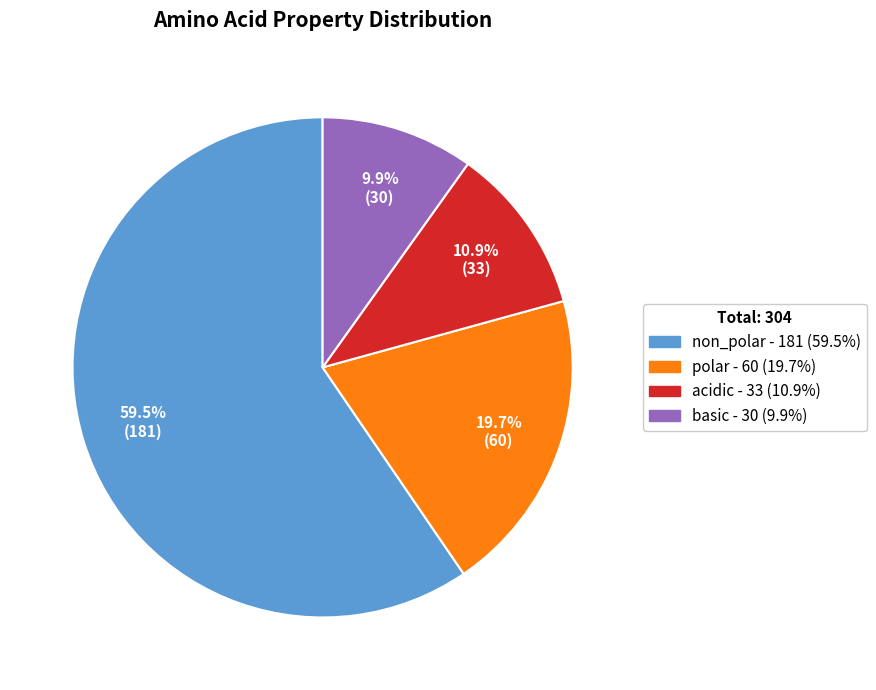

Rank the categories by value from lowest to highest.

basic, acidic, polar, non_polar